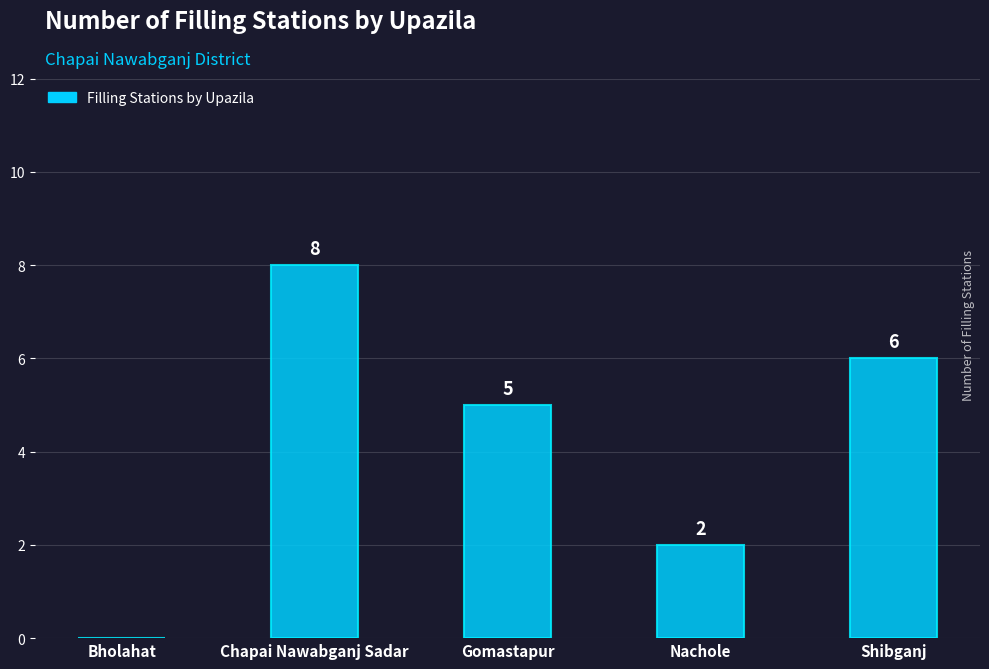

What is the sum of all values?

21